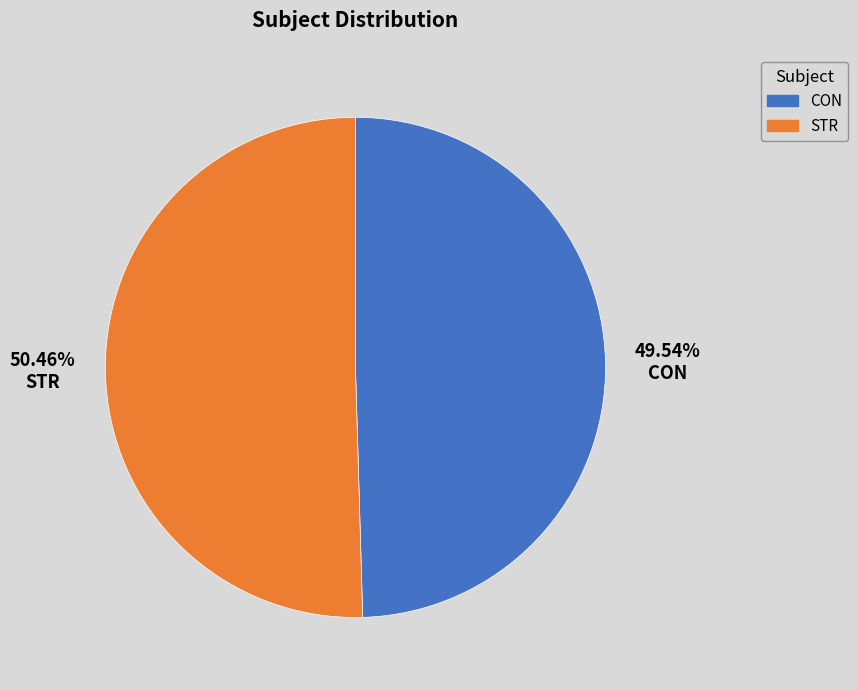

True or false: CON accounts for 50% of the total.

True